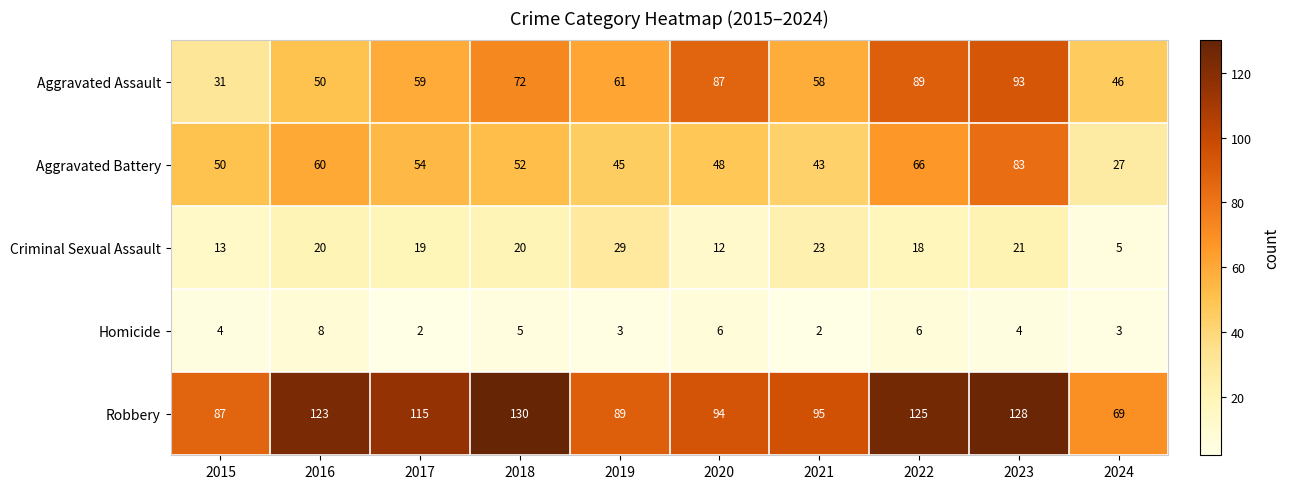

Count the number of categories in the chart.

10